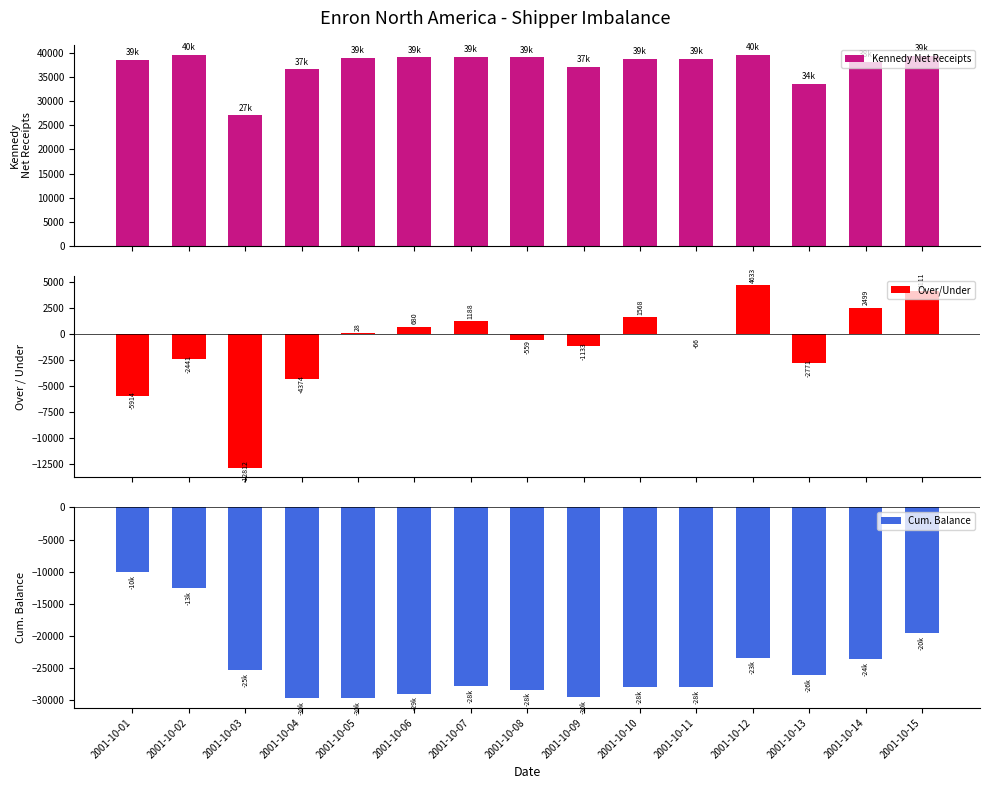

The value of Kennedy Net Receipts at 2001-10-14 is 64371.9. True or false?

False